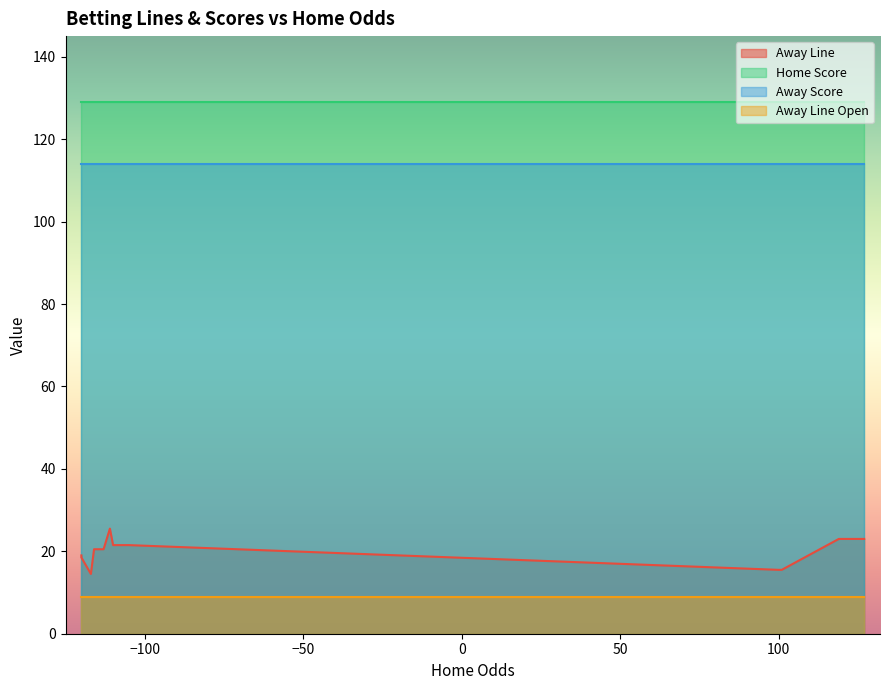

True or false: Away Score has more than 1 interior local peaks.

False